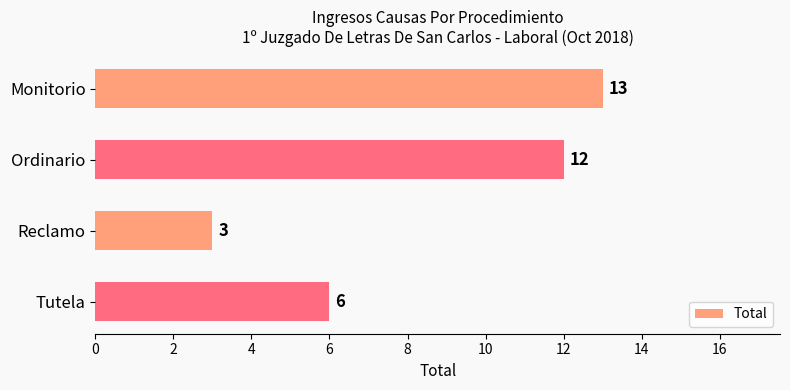

True or false: the data shows 5 at Reclamo.

False